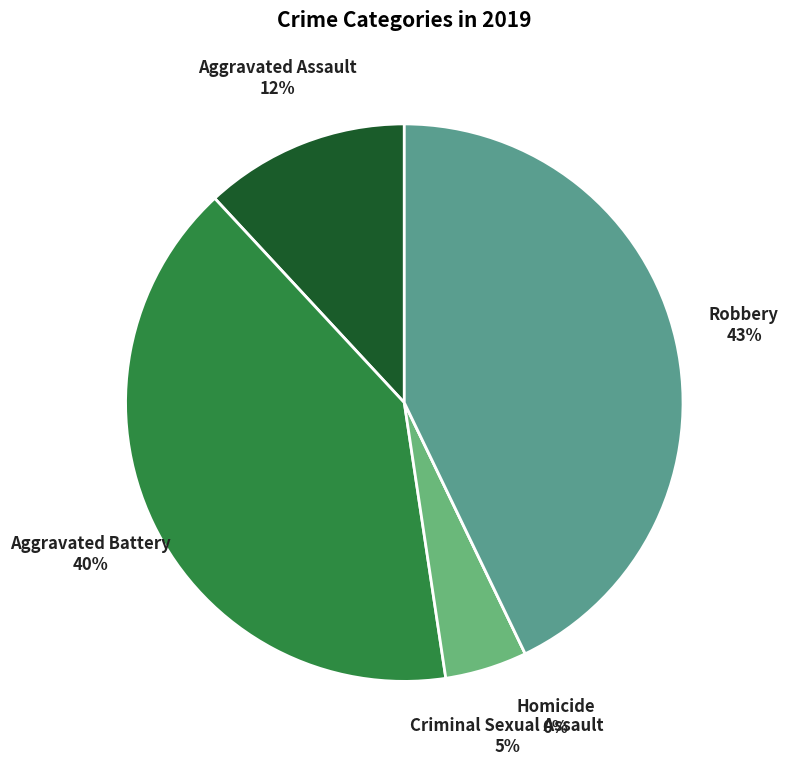

What percentage is the Aggravated Assault slice, to the nearest percent?

12%